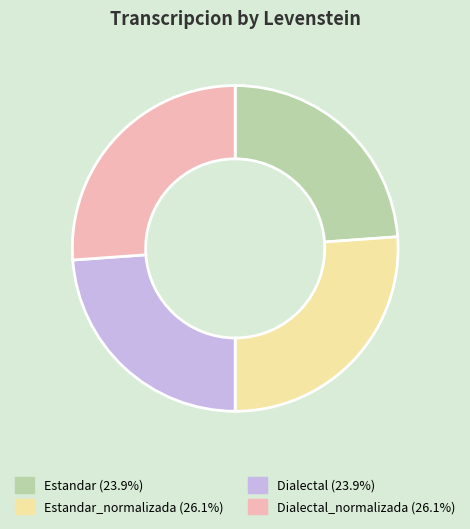

Does any single category account for the majority?

No